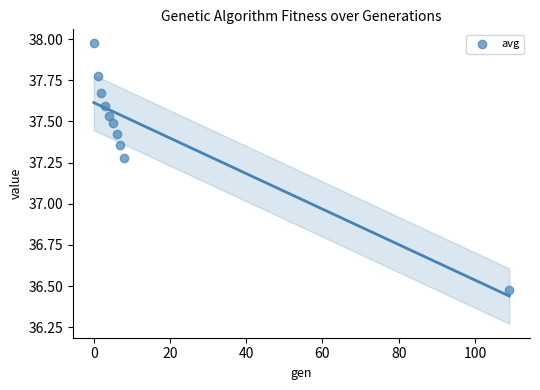

What is the range of X values (max minus min)?

109.0